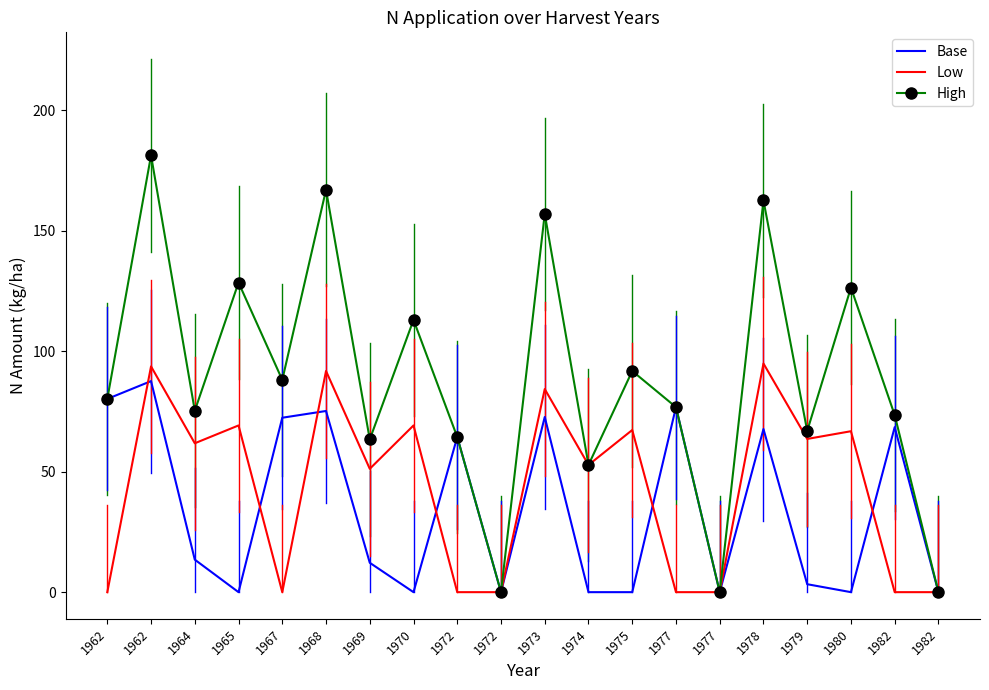

True or false: Base and High cross at least once.

False